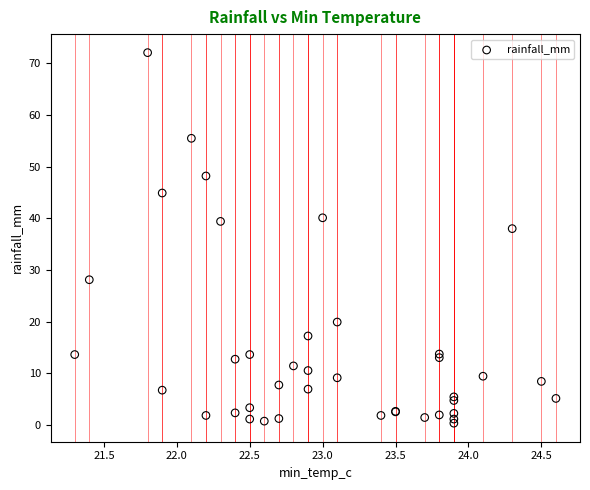

What Y value in the scatter plot is closest to 36?

38.0